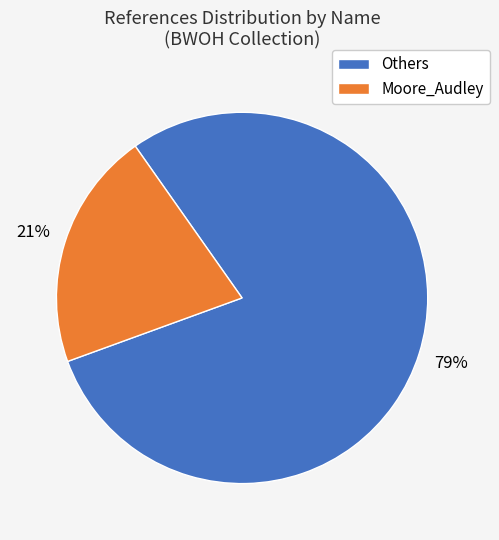

Which has a higher value, Moore_Audley or Others?

Others